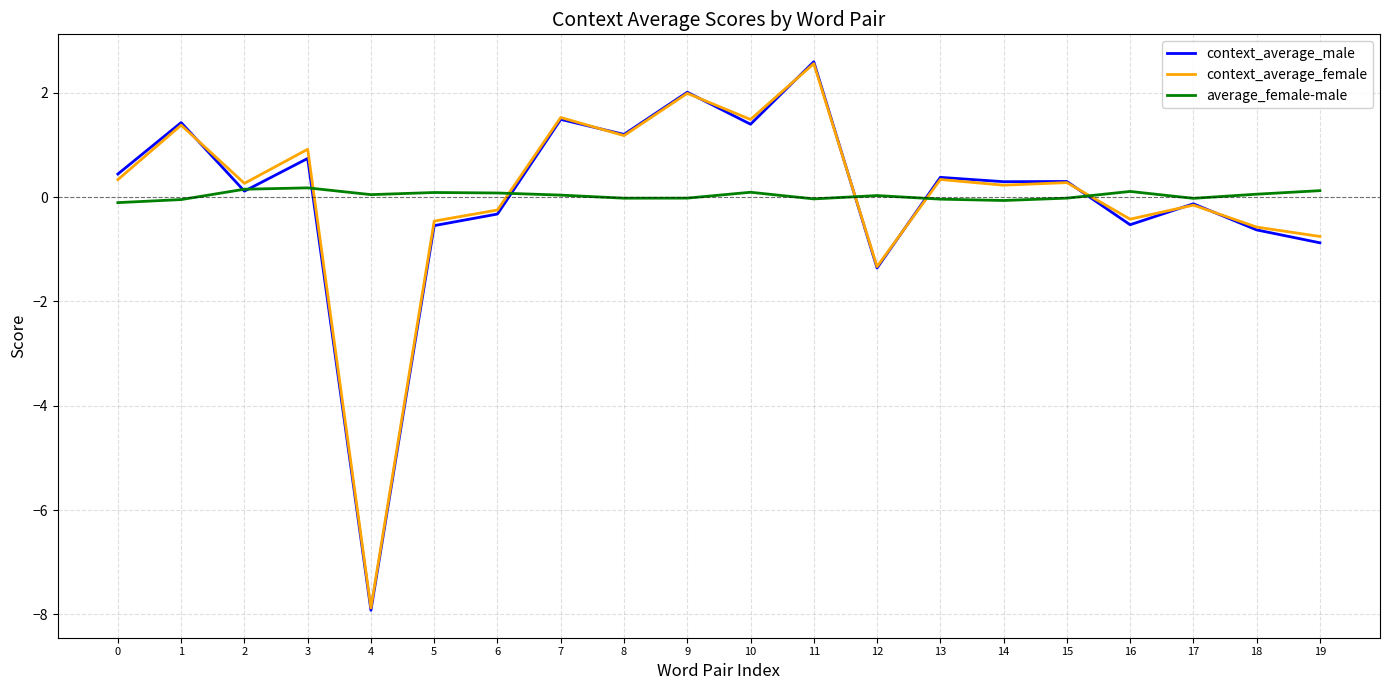

Where is context_average_female nearest to the value -2?

12